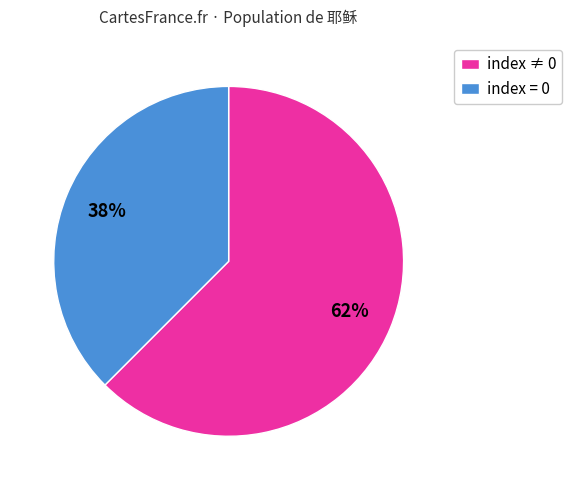

True or false: index = 0 accounts for 38% of the total.

True